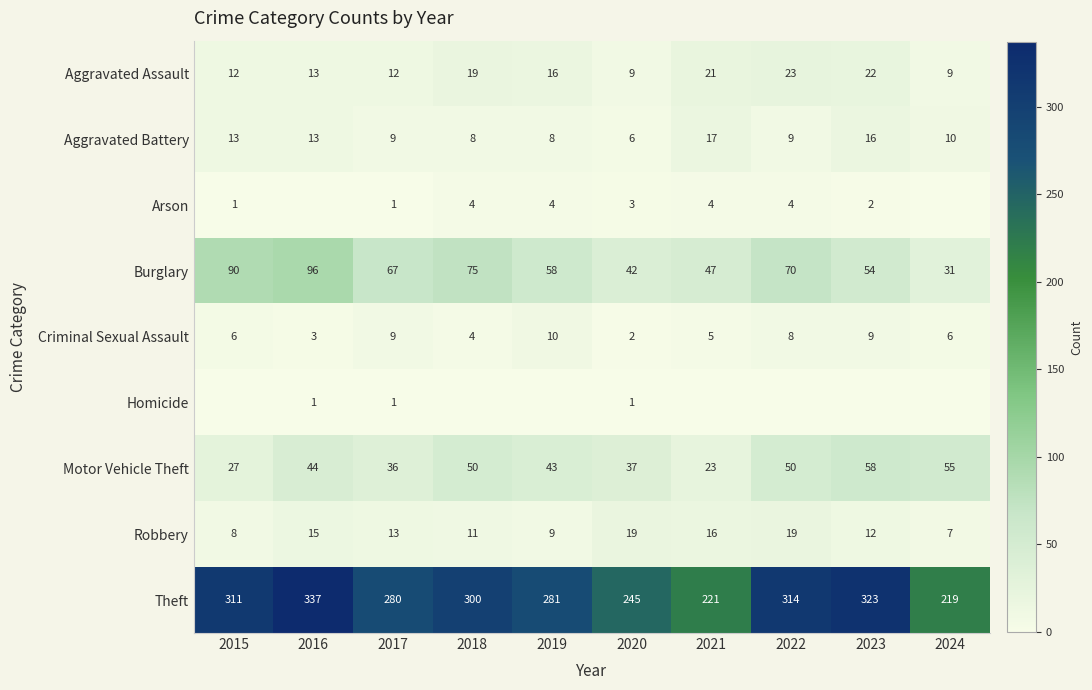

Which category has the lowest value across all series?

2016